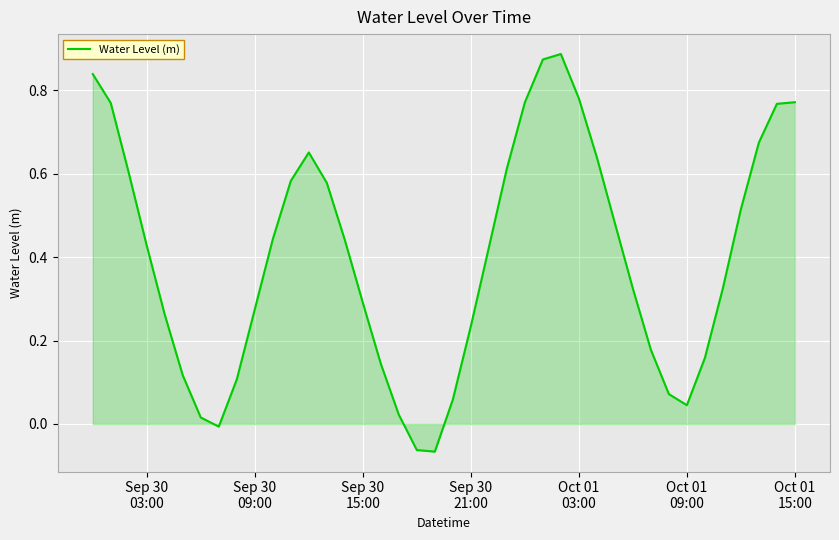

What is the difference between the maximum and minimum values?

1.0